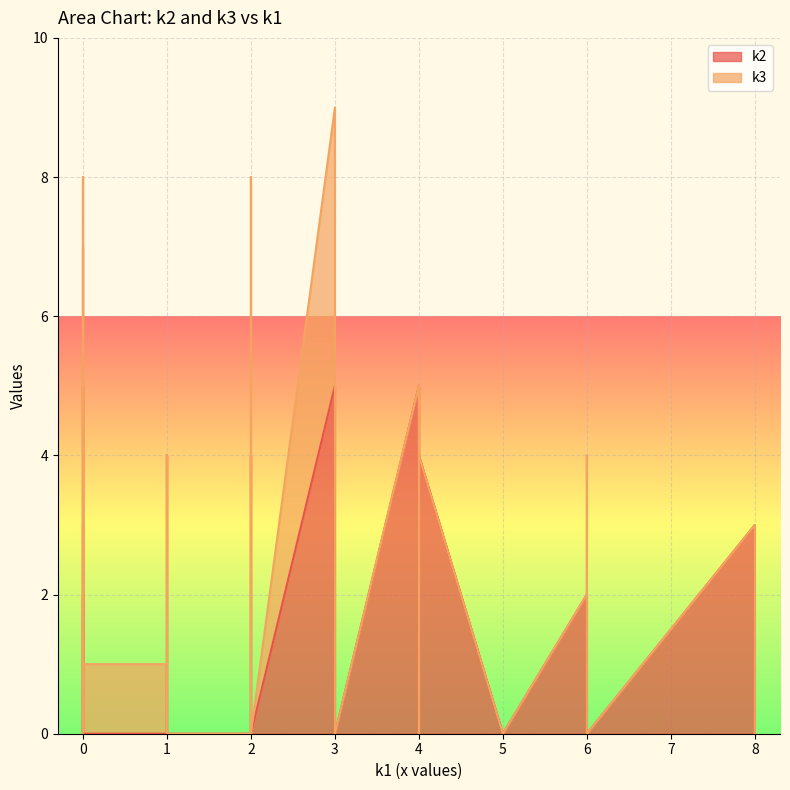

What is the difference between the second highest and minimum values in the k2 series?

5